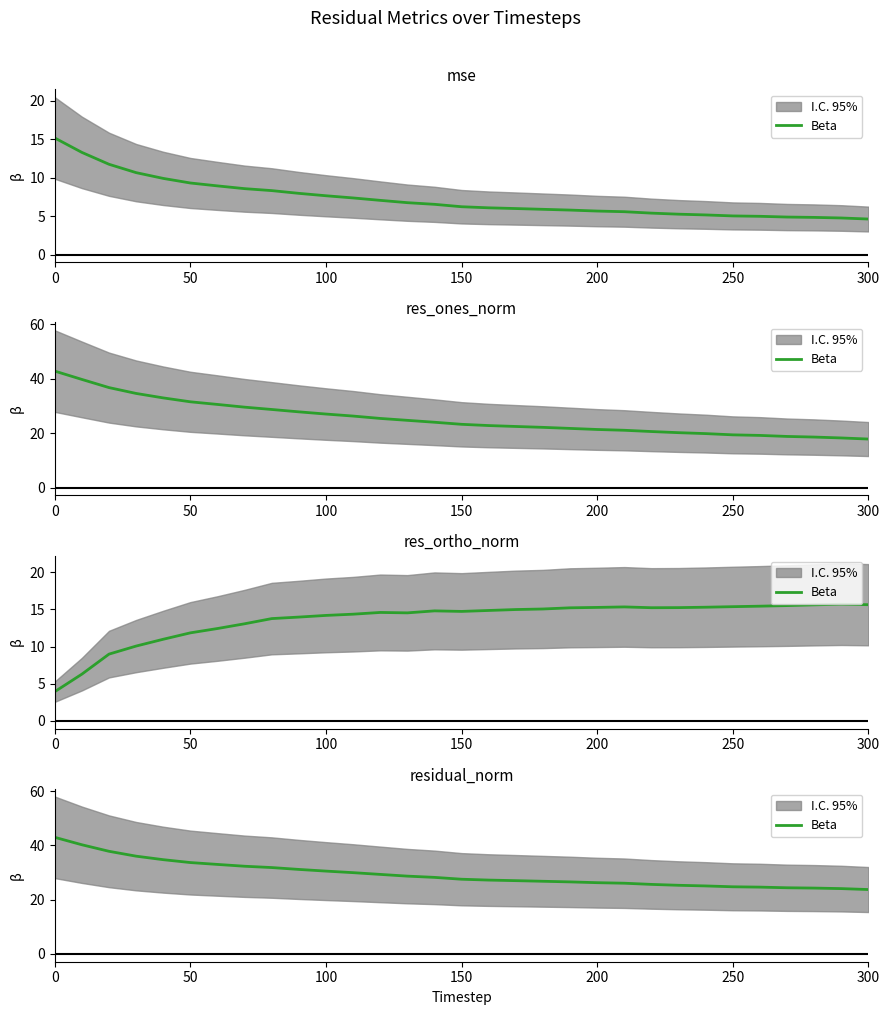

Count the number of categories in the chart.

31